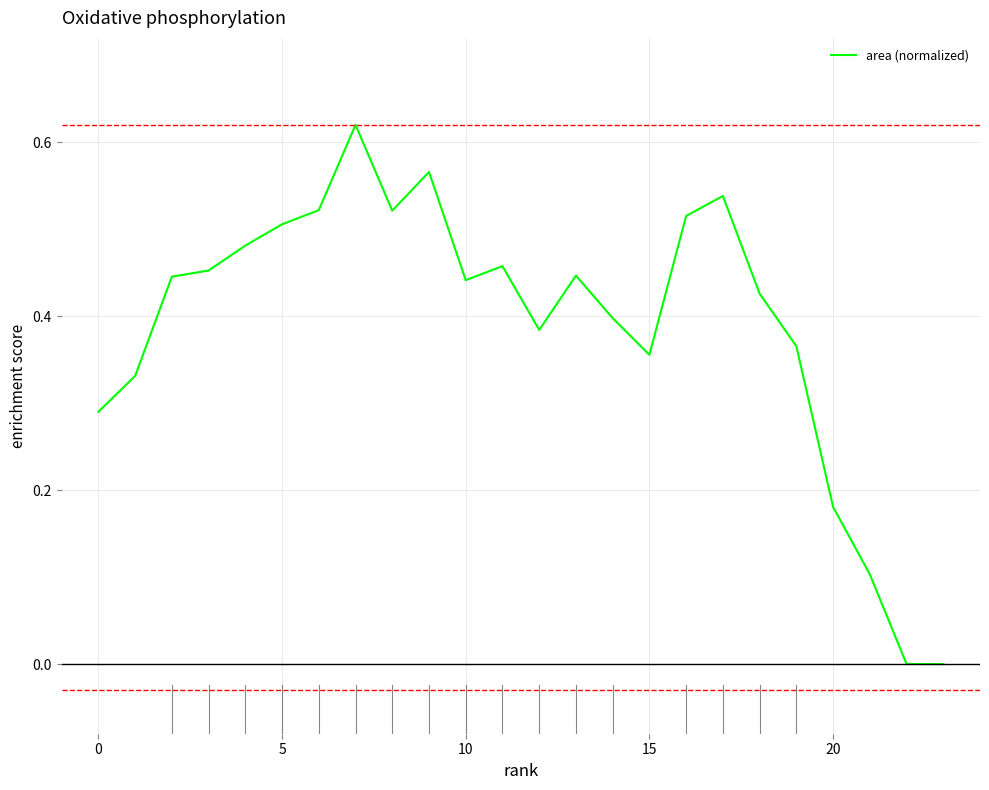

What is the difference between the maximum and minimum values?

0.6